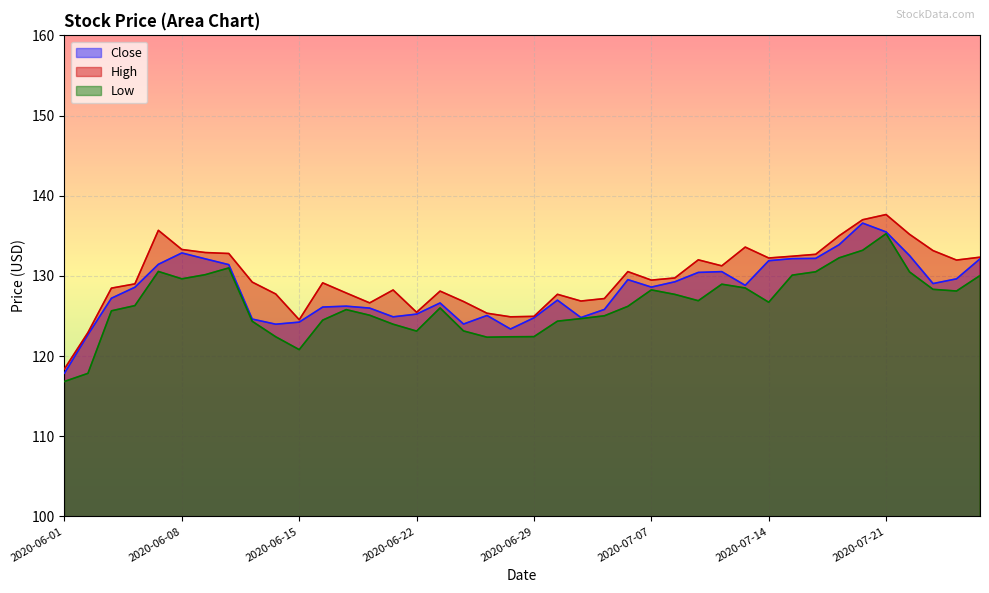

List the labels in order of High value, smallest first.

2020-06-01, 2020-06-02, 2020-06-15, 2020-06-26, 2020-06-29, 2020-06-25, 2020-06-22, 2020-06-18, 2020-06-24, 2020-07-01, 2020-07-02, 2020-06-30, 2020-06-12, 2020-06-17, 2020-06-23, 2020-06-19, 2020-06-03, 2020-06-04, 2020-06-16, 2020-06-11, 2020-07-07, 2020-07-08, 2020-07-06, 2020-07-10, 2020-07-24, 2020-07-09, 2020-07-14, 2020-07-27, 2020-07-15, 2020-07-16, 2020-06-10, 2020-06-09, 2020-07-23, 2020-06-08, 2020-07-13, 2020-07-17, 2020-07-22, 2020-06-05, 2020-07-20, 2020-07-21